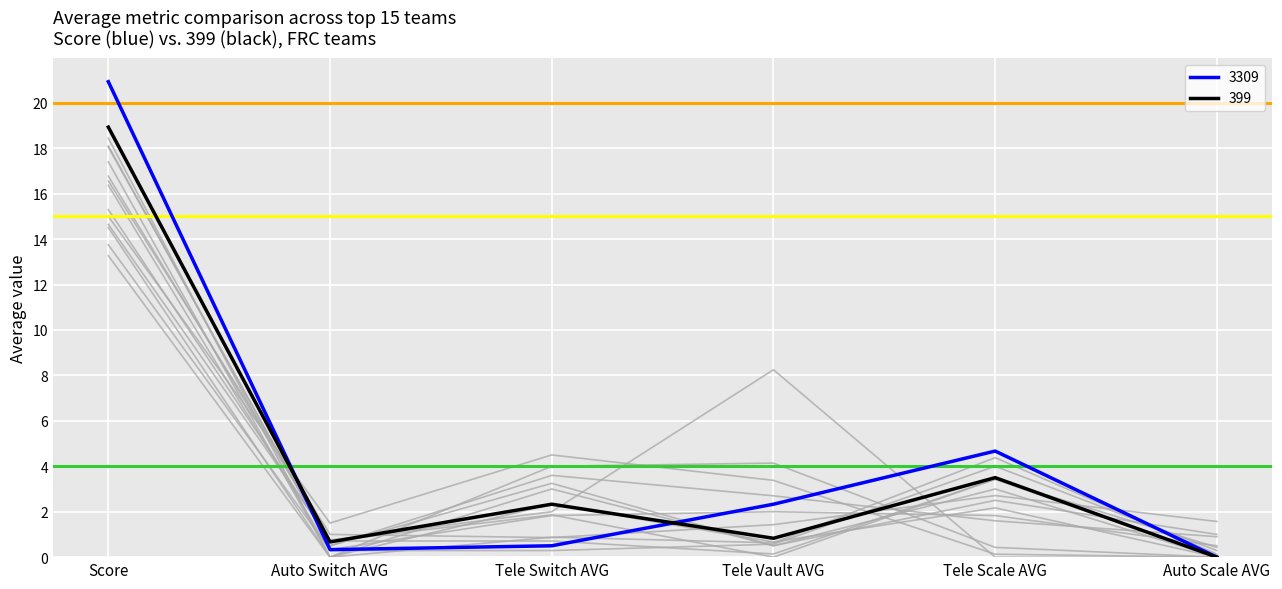

Is the value of ref_4.0 at Auto Switch AVG greater than the value of ref_20.0 at Score?

No